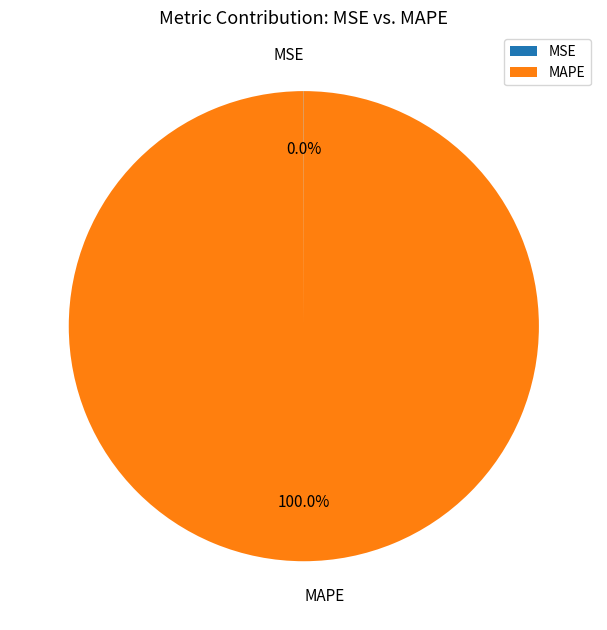

What is the largest slice in the pie chart?

MAPE